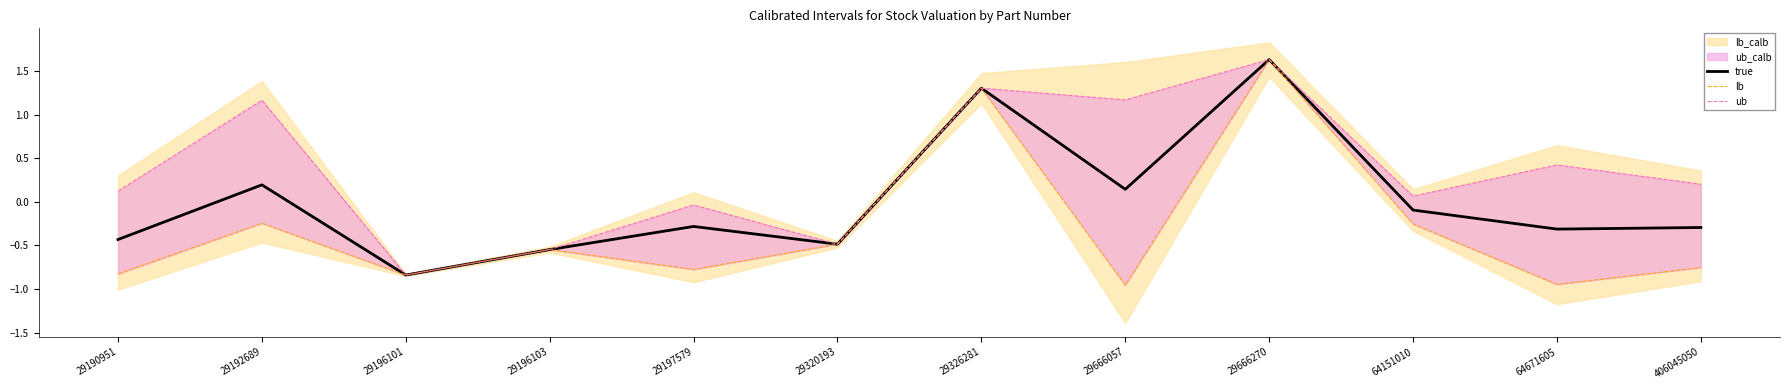

Where is the first local maximum for true?

29192689